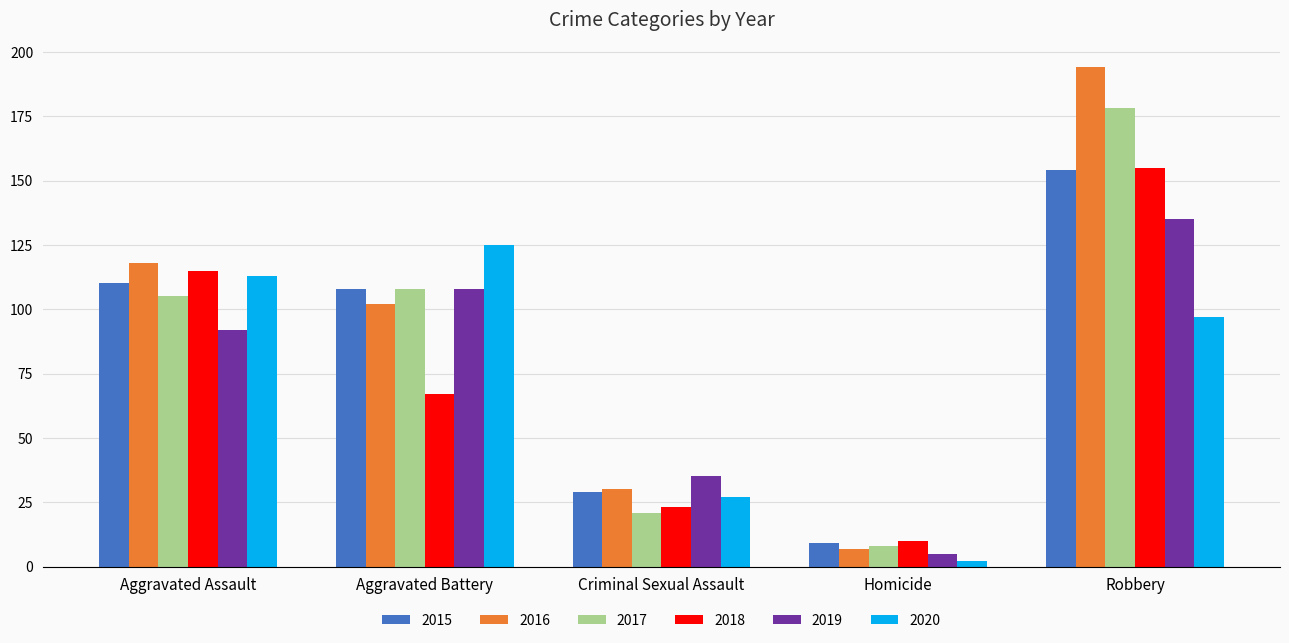

What position from the left is Aggravated Assault?

1